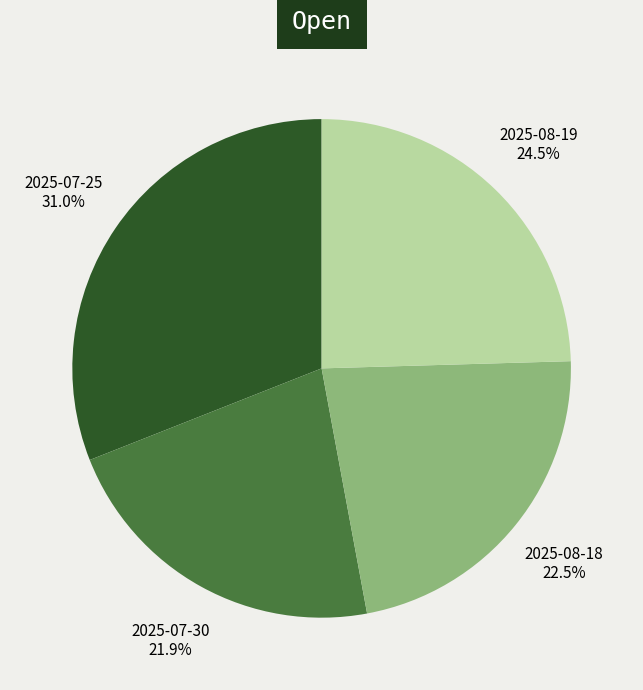

To the nearest percent, what percentage of the pie is 2025-07-25?

31%